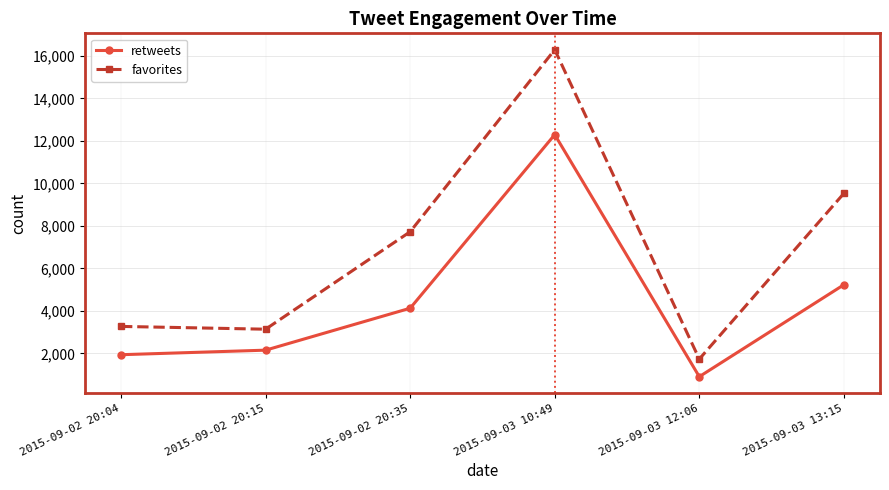

Which series changed the most between 2015-09-02 20:35 and 2015-09-03 10:49?

favorites